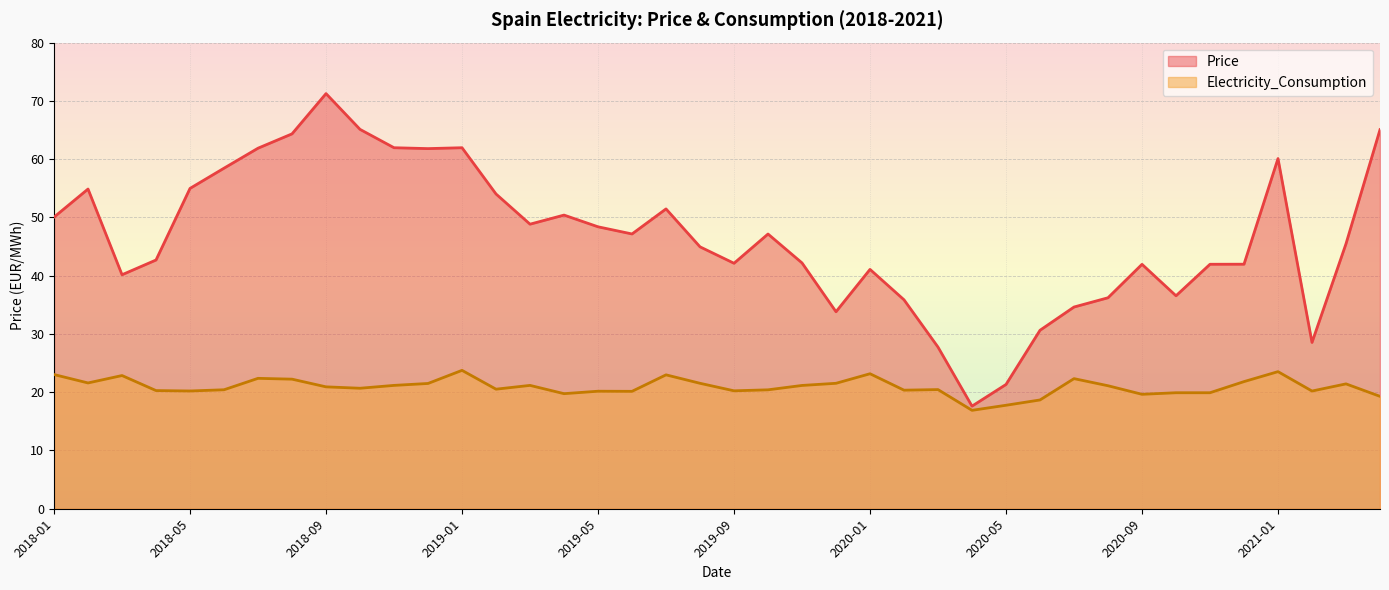

At which category does the chart reach its minimum across all series?

2020-04